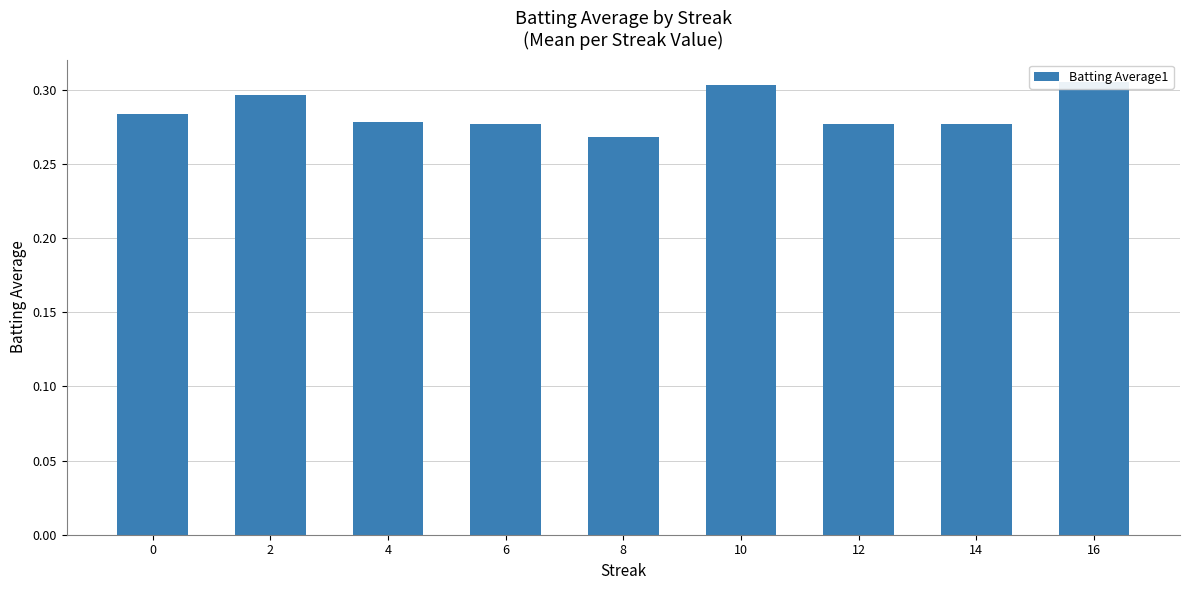

The value at 2 is 0.3. True or false?

True